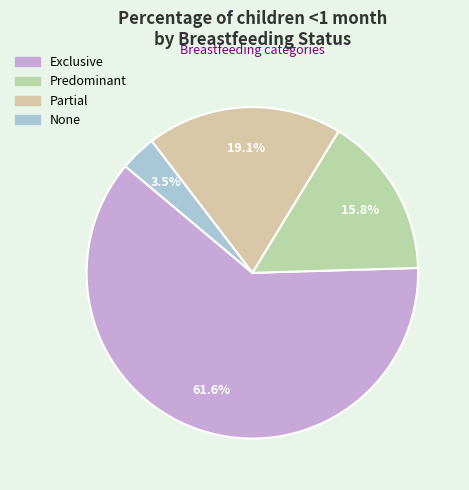

To the nearest percent, what is the average slice percentage?

25%